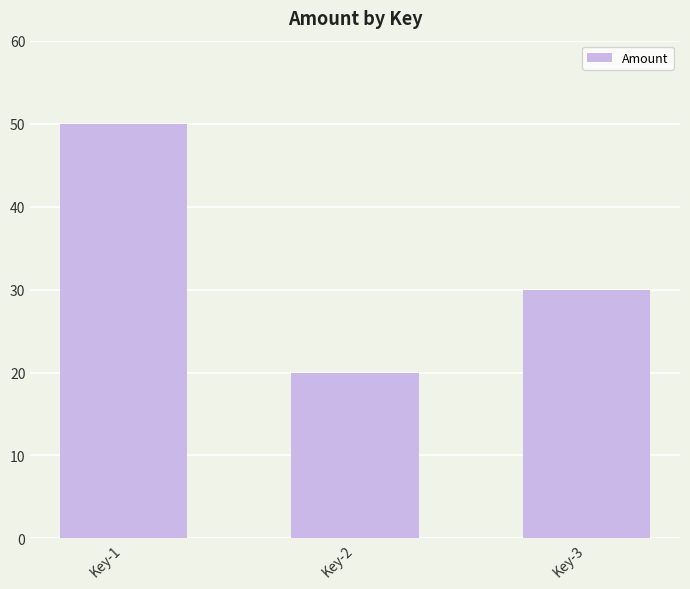

The chart shows a value of 7 at Key-2. True or false?

False